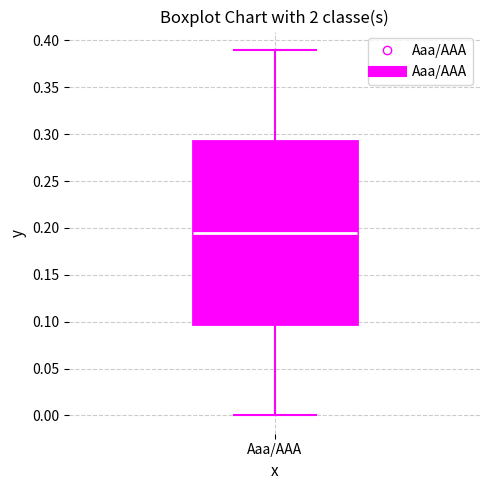

Read this box plot against the y-axis: the position of the median line, the range covered by the box, and the ends of both whiskers. The values are not printed on the chart, so give them approximately, as read against the axis.

median 0.195, box 0.100 to 0.295, whiskers 0.000 to 0.390